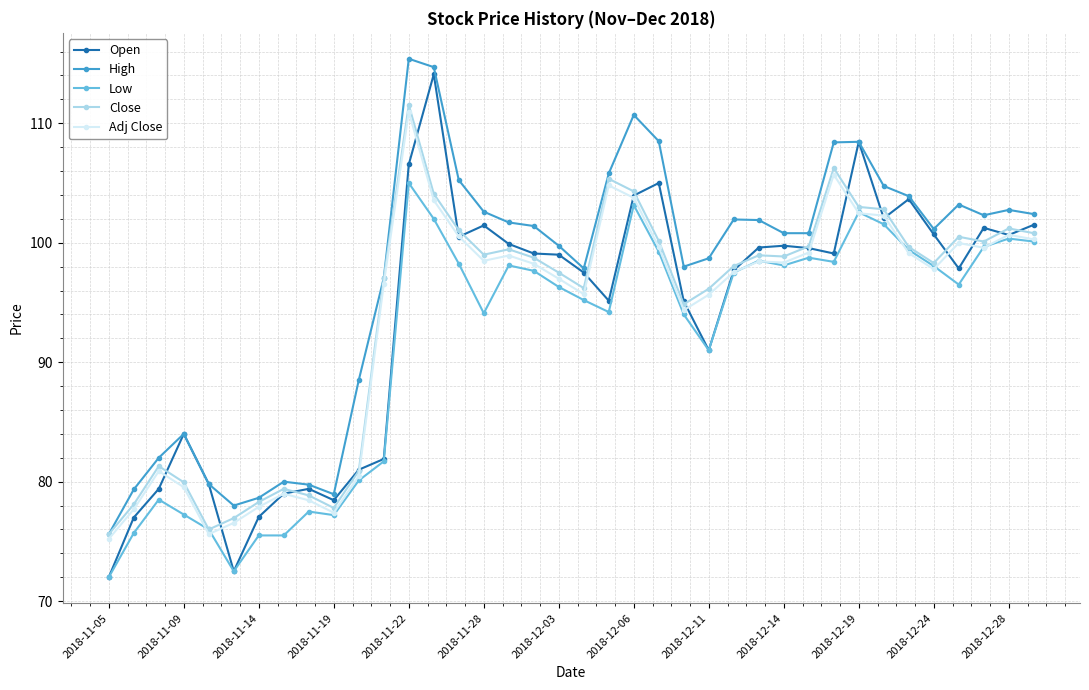

What is the value of the High point at the 13th from the left?

115.4